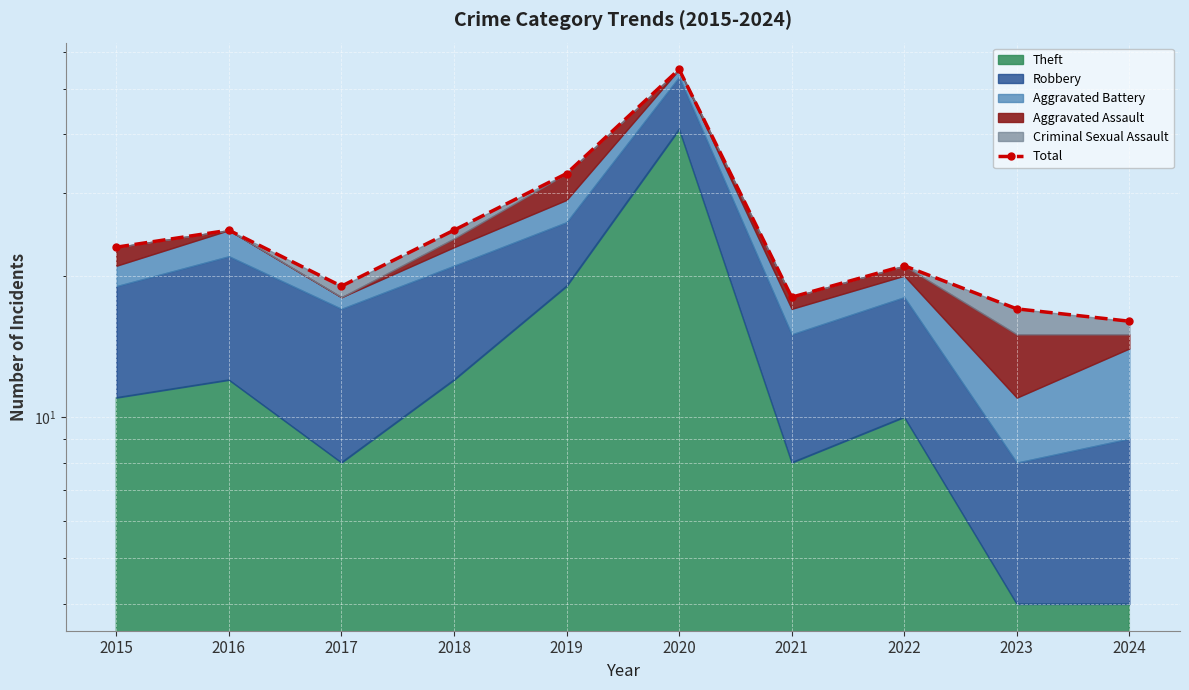

List the labels in order of value, smallest first.

2024, 2023, 2021, 2017, 2022, 2015, 2016, 2018, 2019, 2020